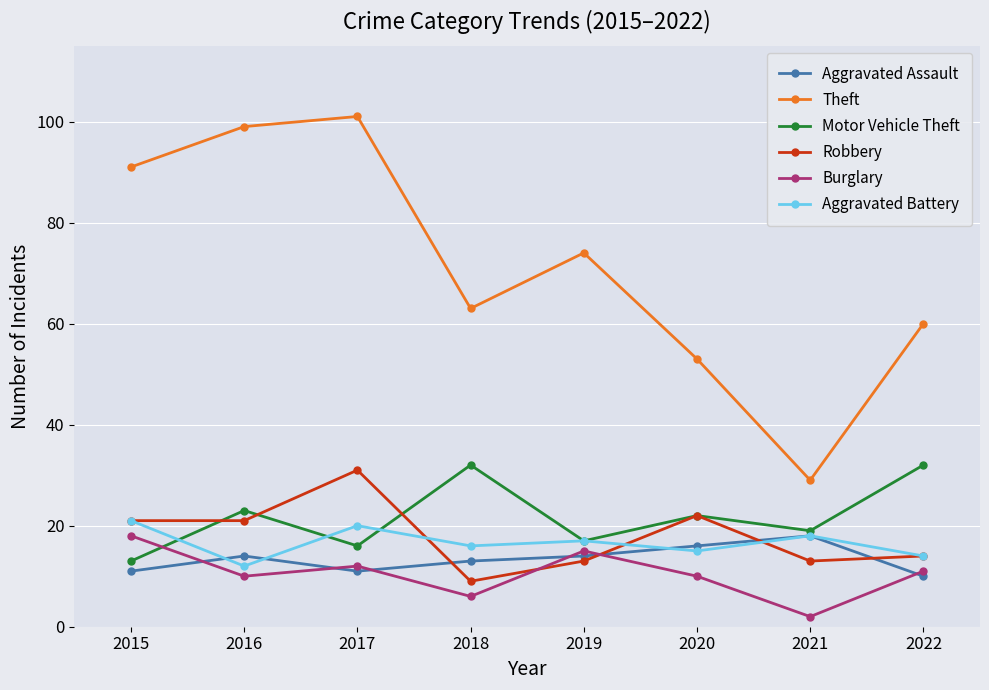

Which series changed the most between 2016 and 2019?

Theft